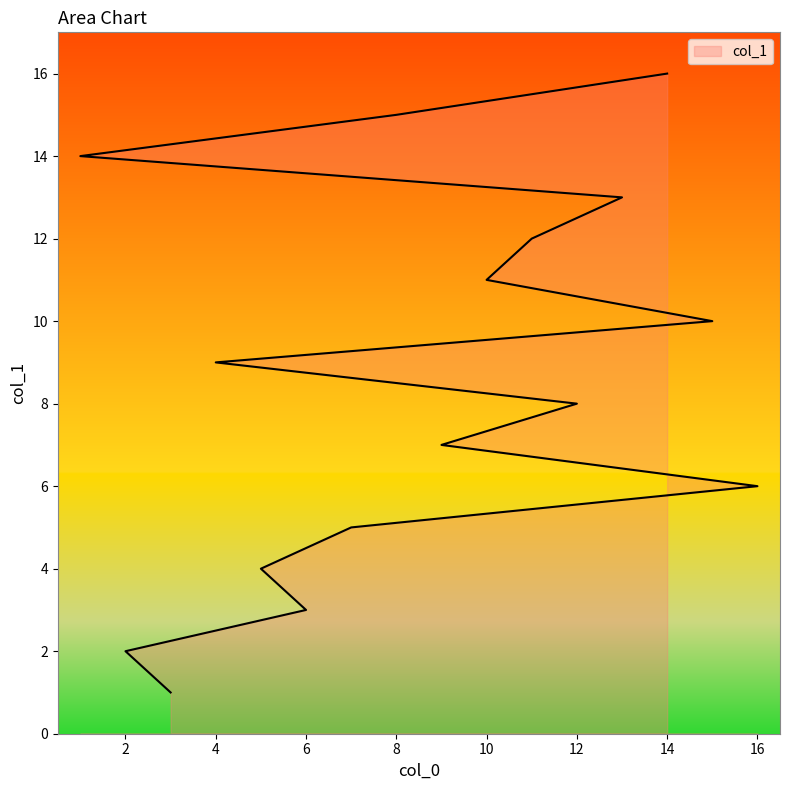

What is the greatest value displayed?

16